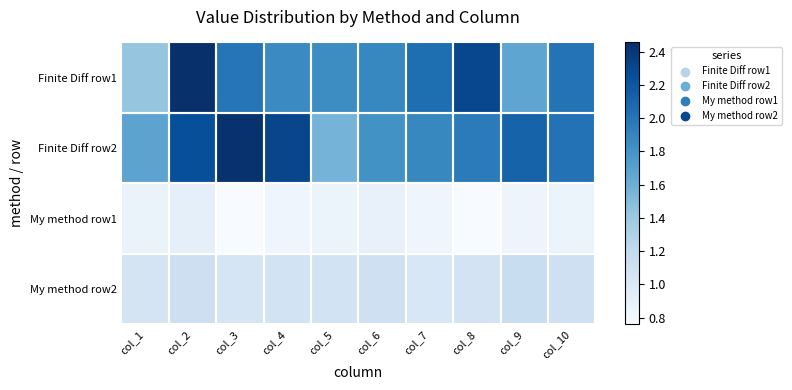

How many categories are shown in the chart?

10